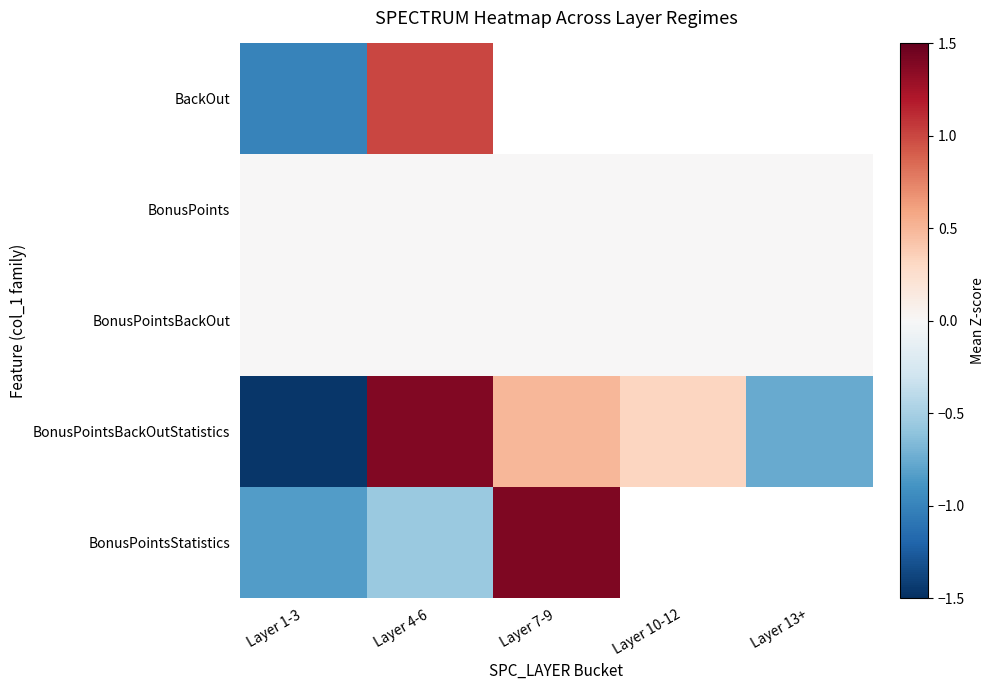

How many negative values does the BonusPointsStatistics series have?

2